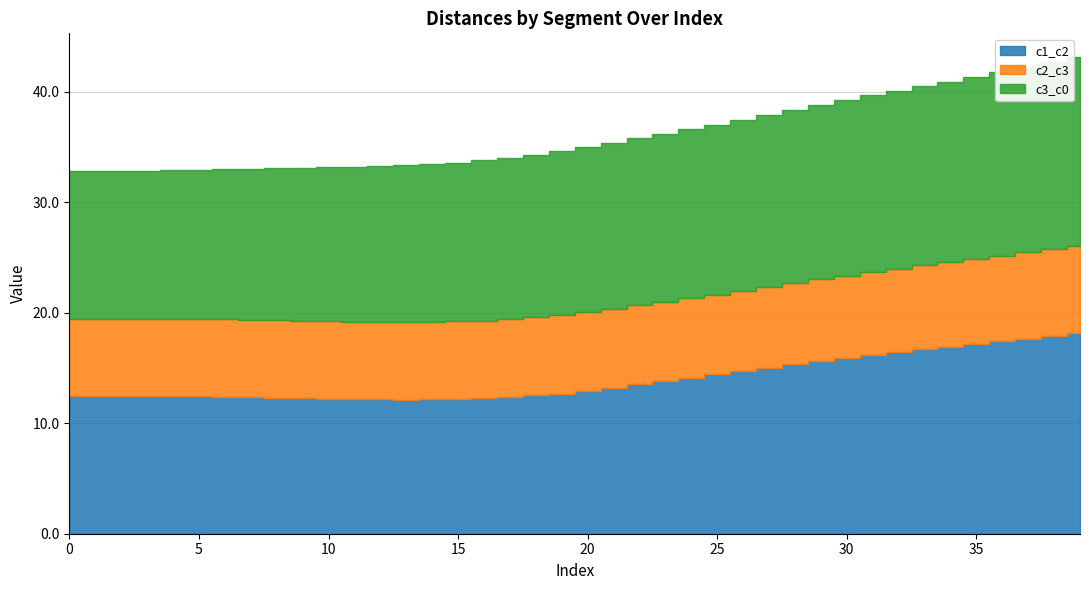

What value does the c2_c3 series have at 10?

7.0